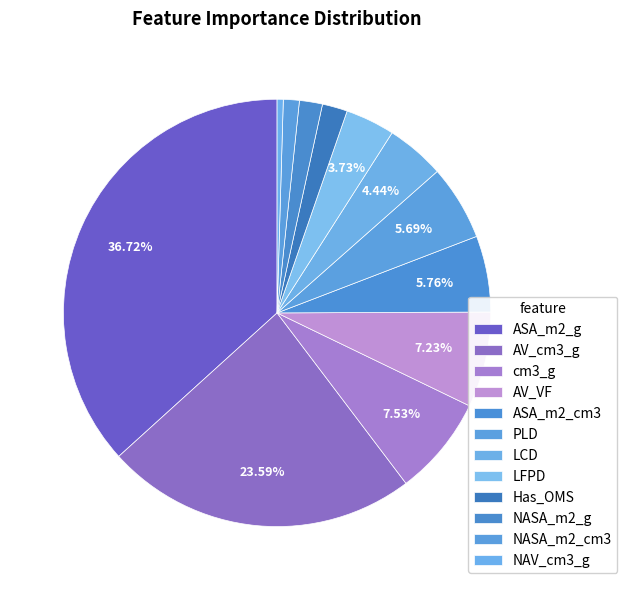

Count the number of slices in the pie.

12